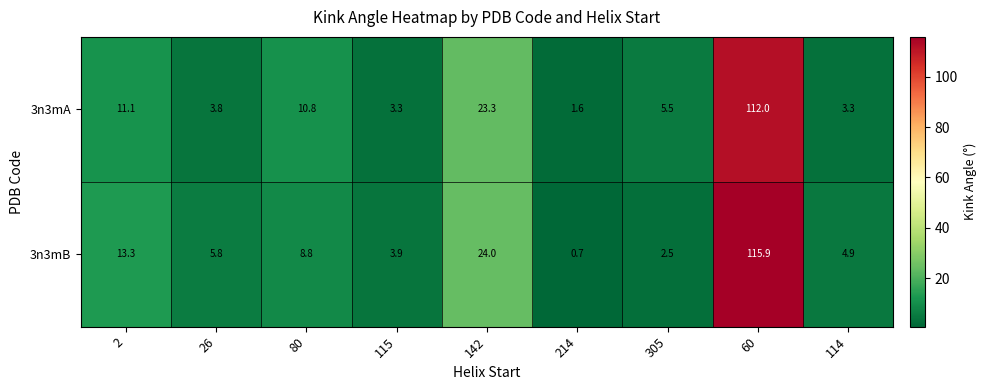

What is the spread (max minus min) of values at 114?

1.6